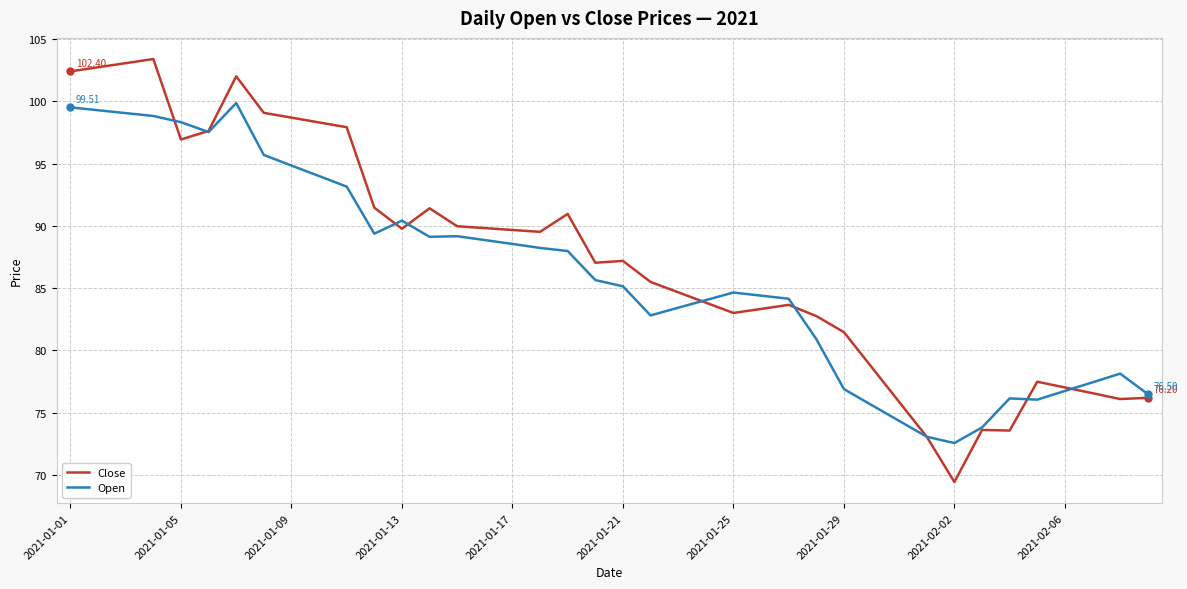

After their last crossing, which series has the higher values: Open or Close?

Open